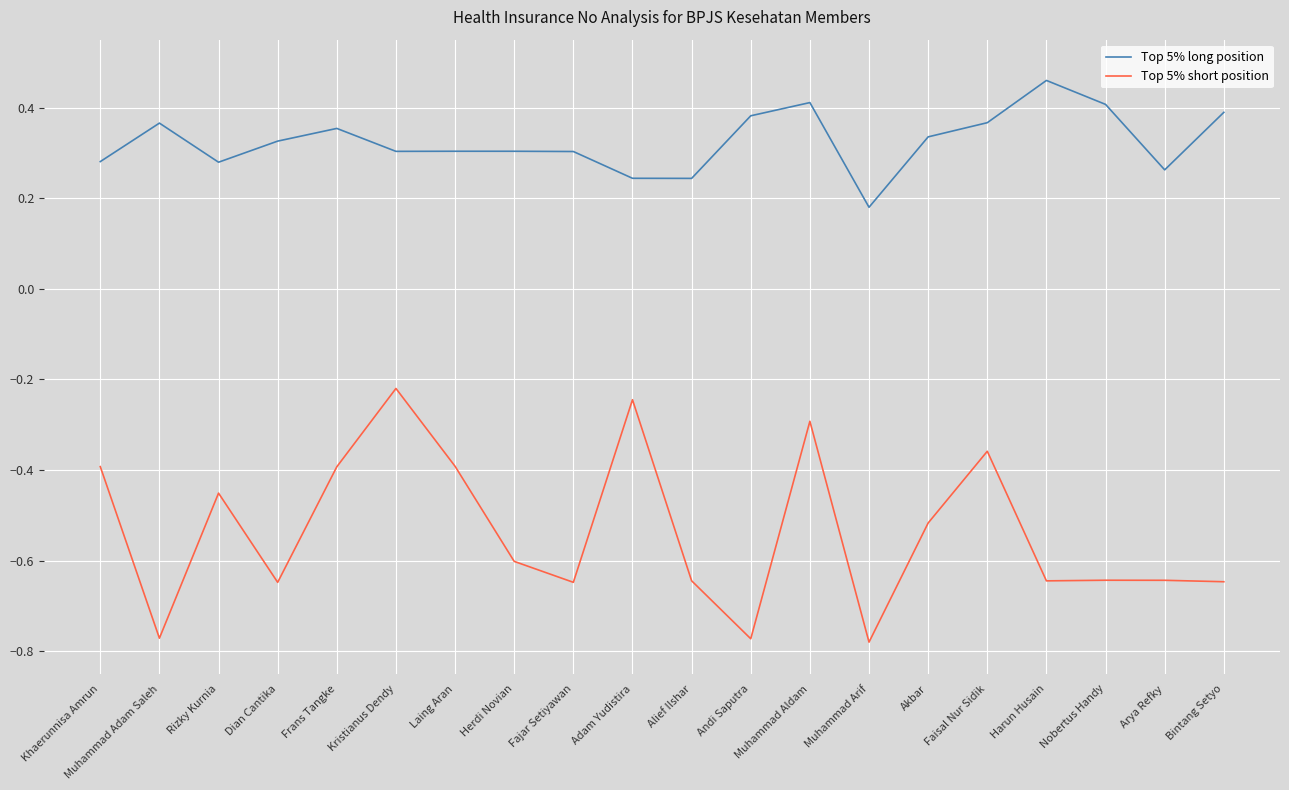

What is the total value across all series at Dian Cantika?

-0.3